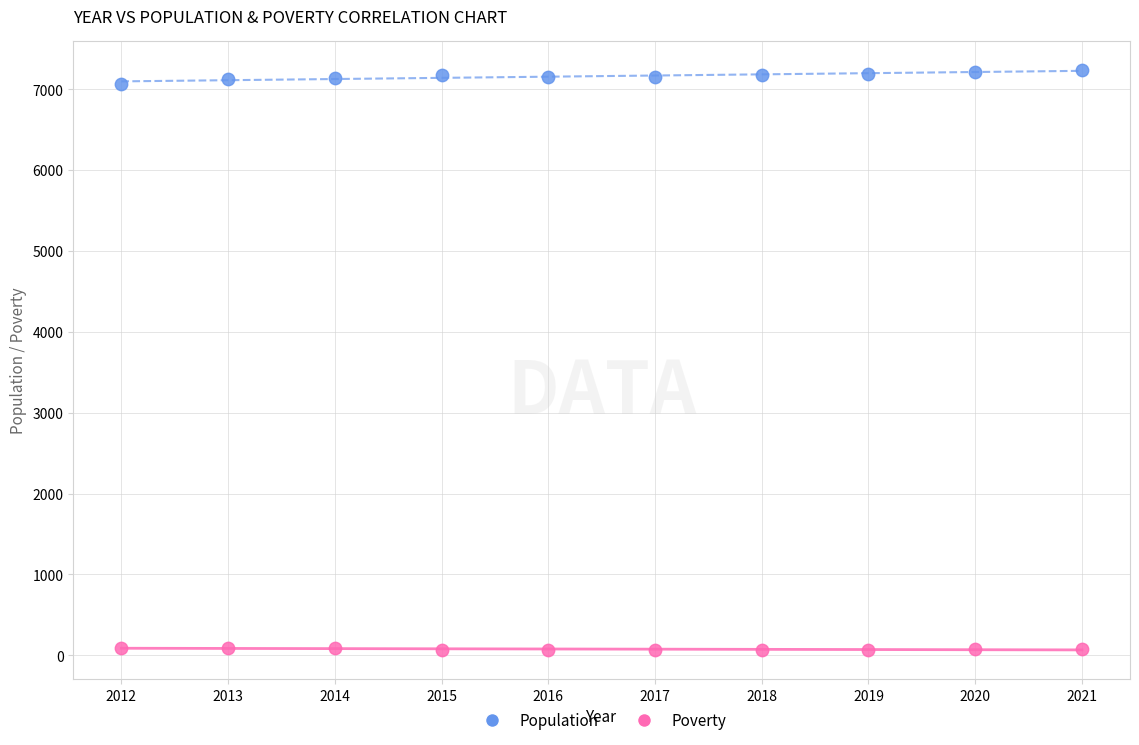

Which series reaches the minimum Y coordinate?

Poverty